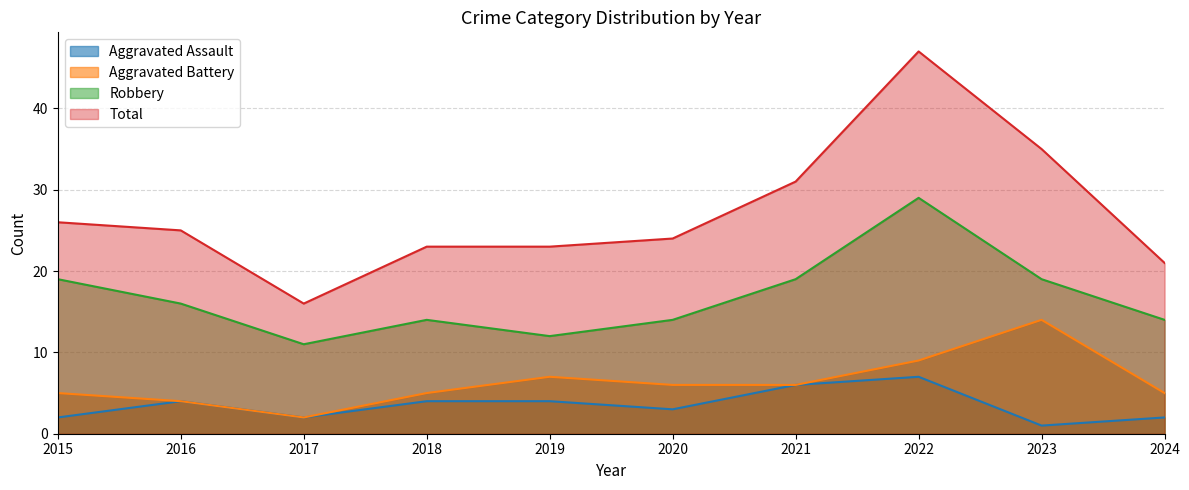

True or false: Aggravated Assault and Aggravated Battery intersect in this chart.

False